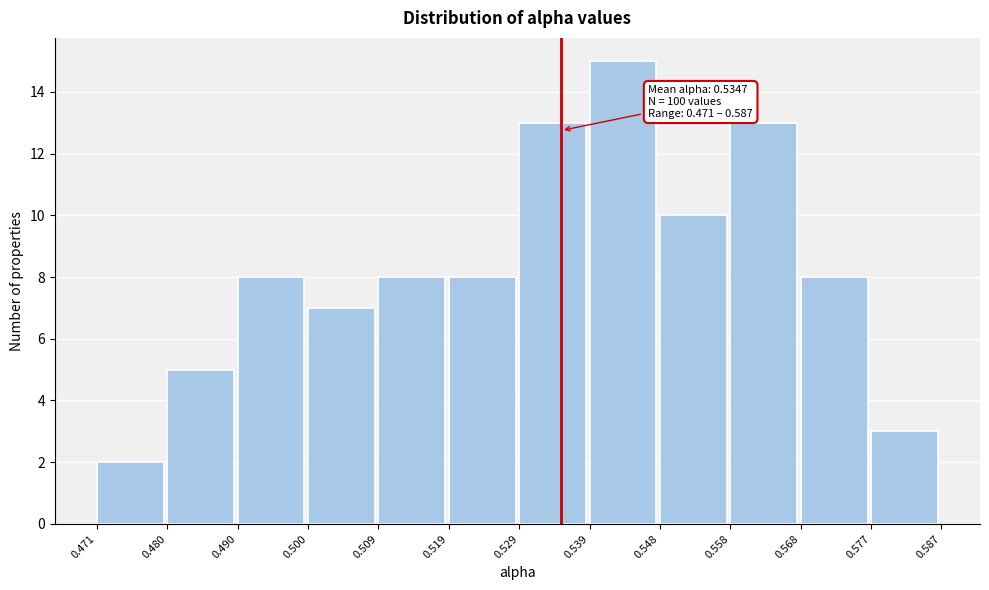

Over which range of the x-axis is the bar tallest?

0.539 to 0.548